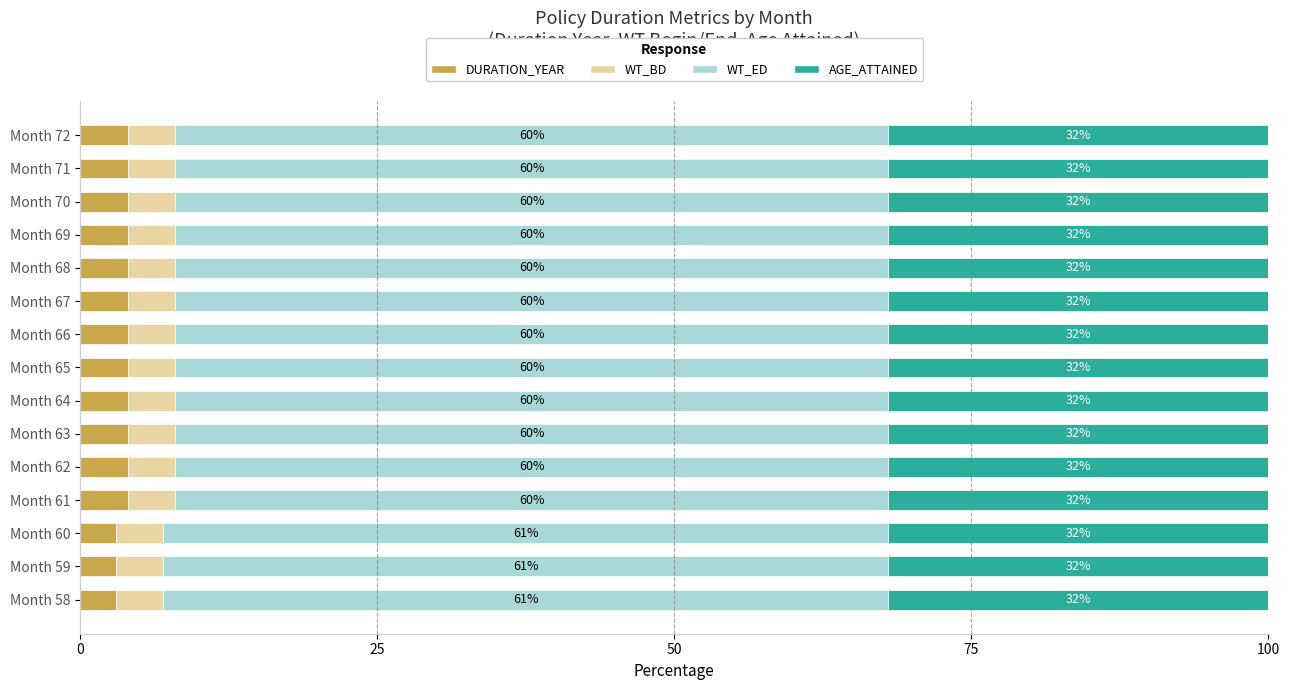

What is the total value across all series at Month 66?

100